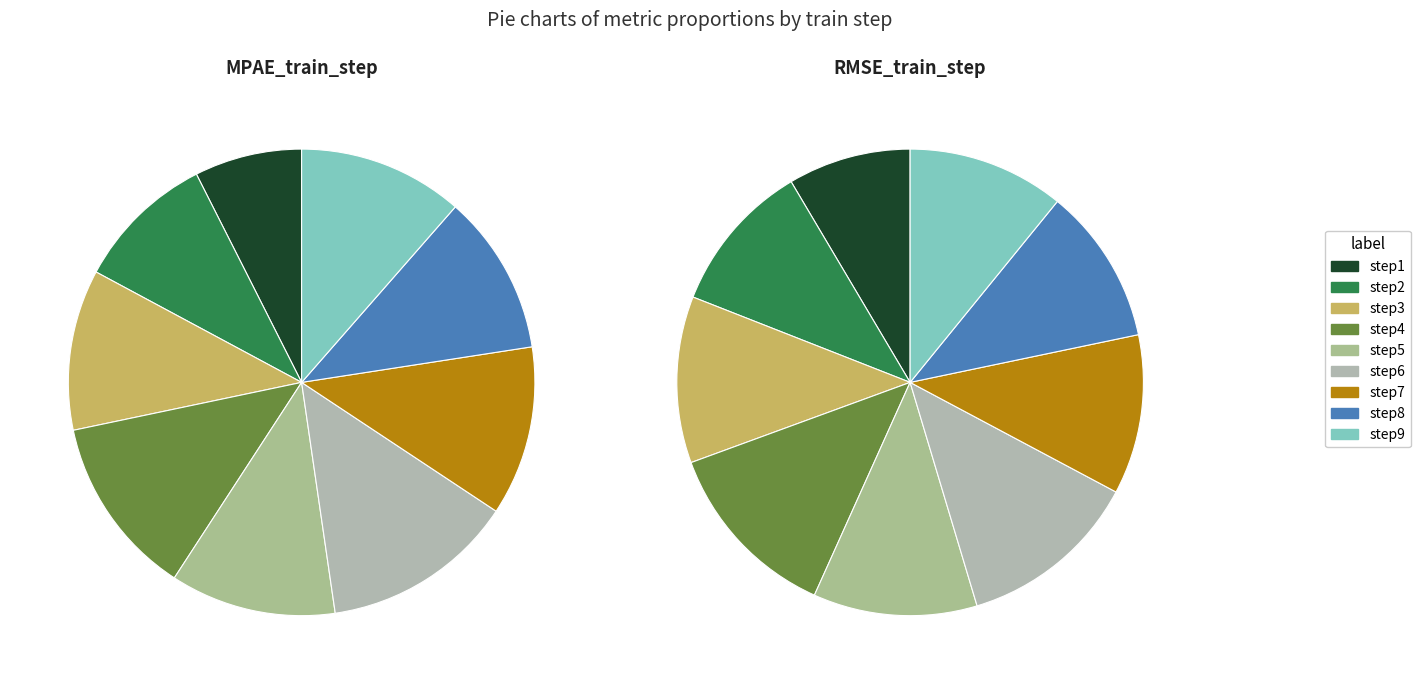

Which series changed the most between step1 and step3?

RMSE_train_step